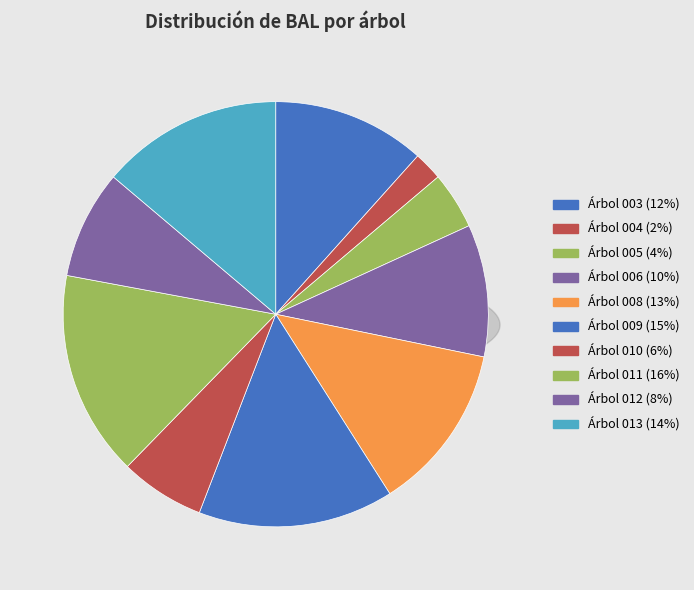

True or false: 81037011 accounts for 16% of the total.

True